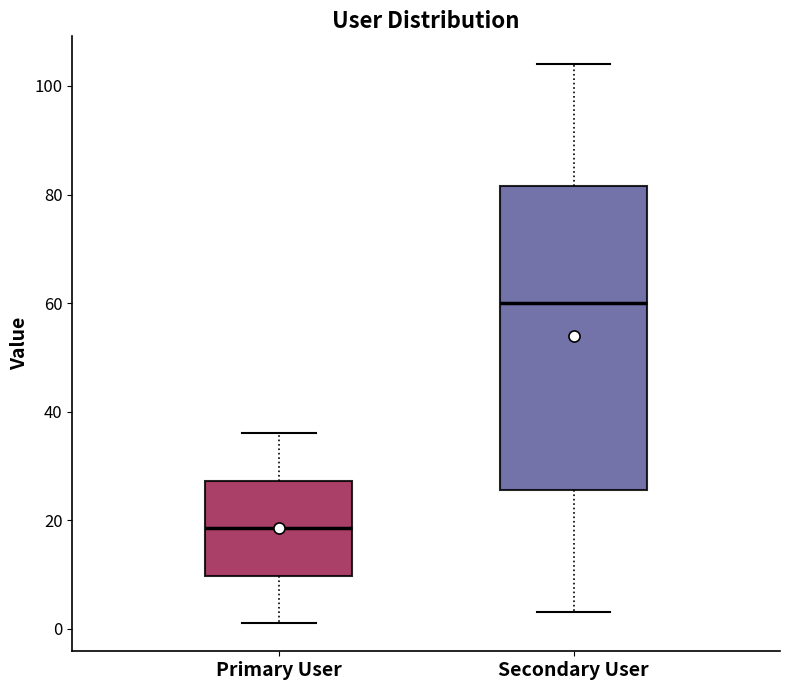

Which box is the tallest, from its lower edge to its upper edge?

Secondary User